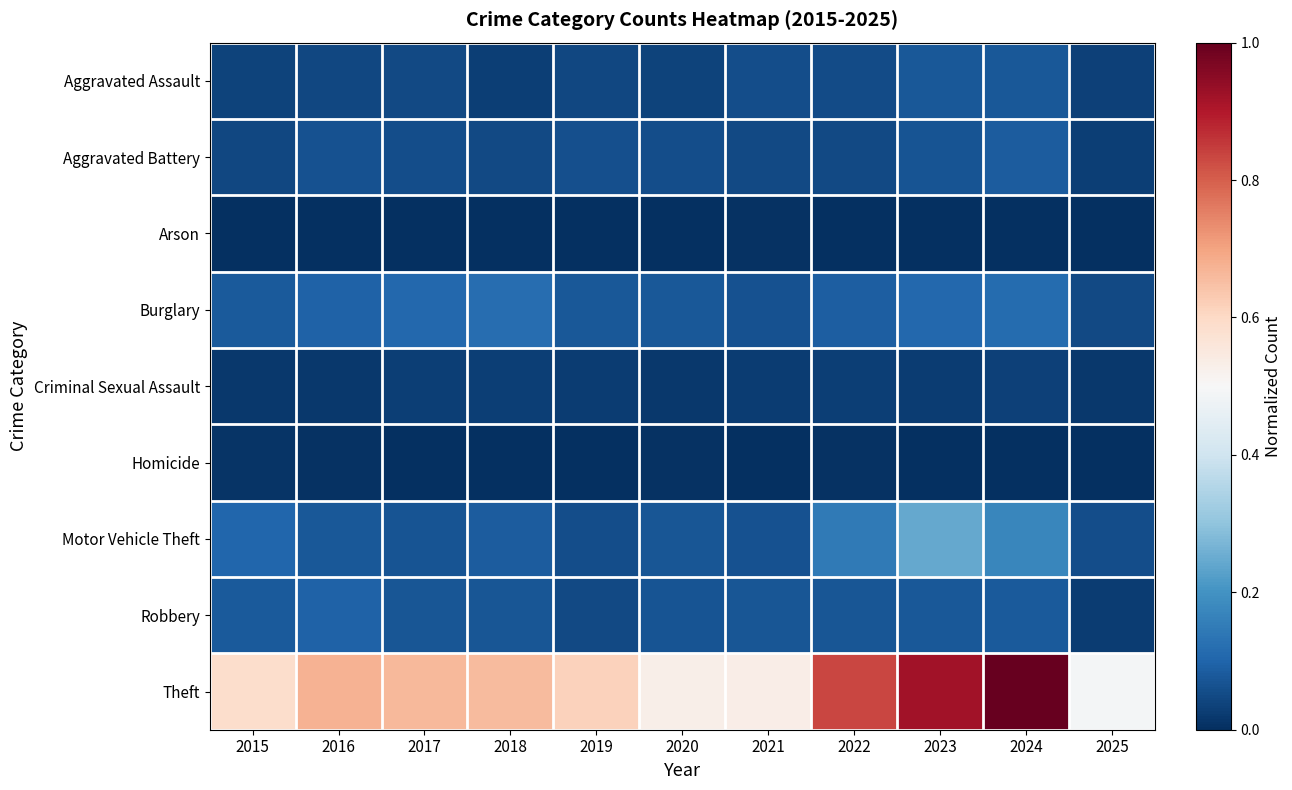

Which series has the widest spread of values?

Theft